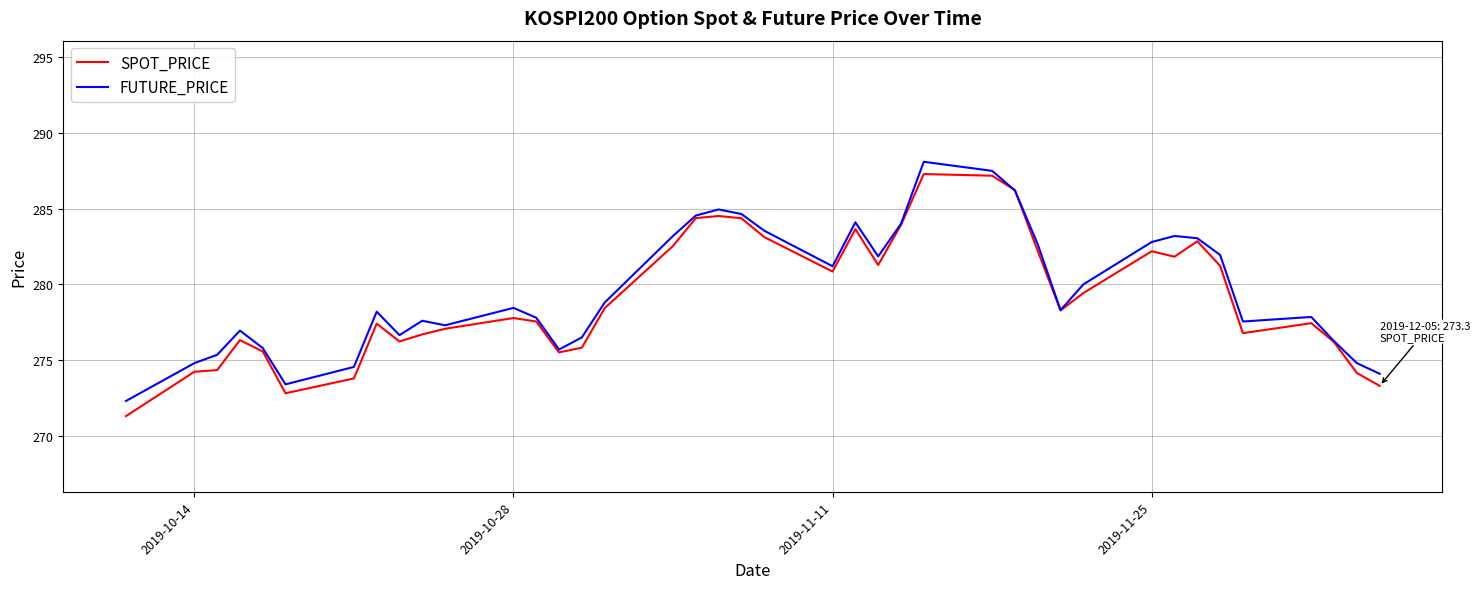

What is the minimum value shown in the chart?

271.3